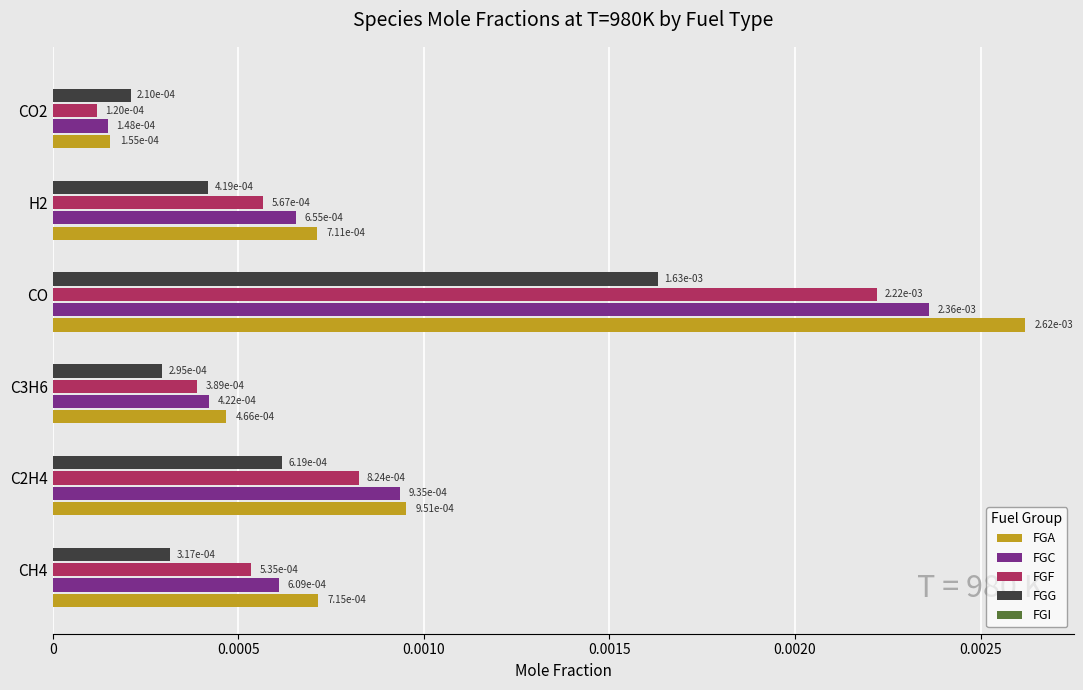

At how many categories does at least one series exceed 0?

6